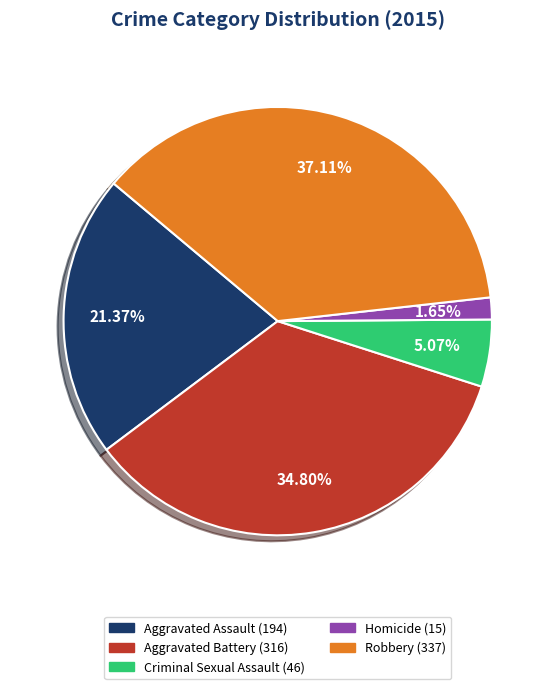

What is the total percentage of Criminal Sexual Assault and Aggravated Assault?

26.4%